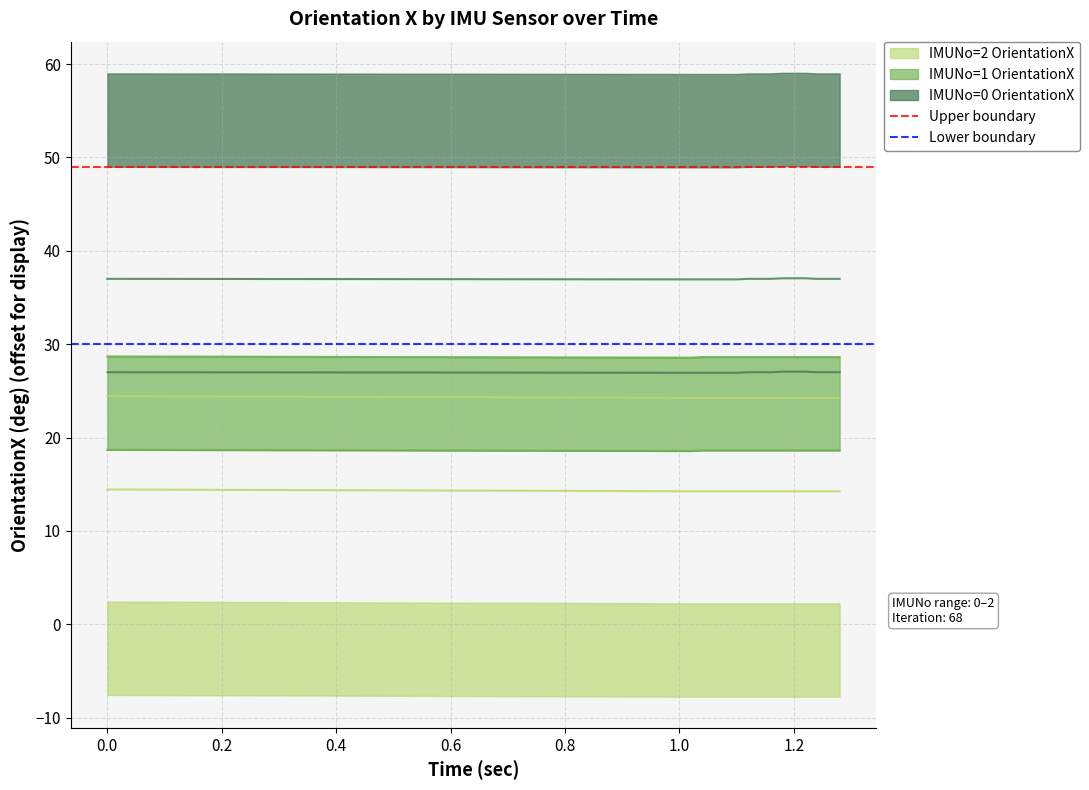

The value of Upper boundary at 0.0 is 49. True or false?

True